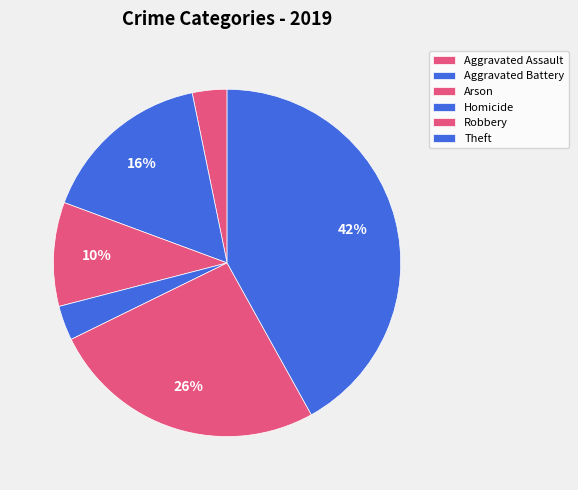

Is it true that Robbery is 26% of the pie?

True